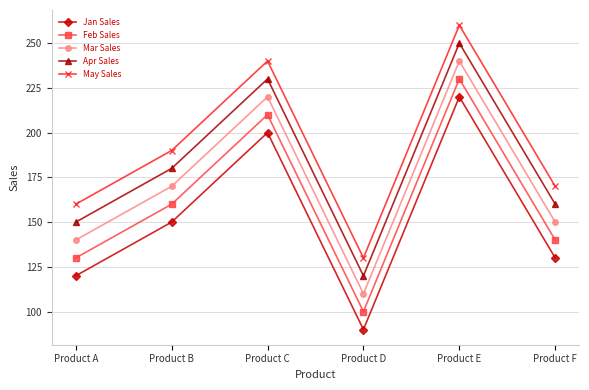

List the series in order of their peak value, lowest first.

Jan Sales, Feb Sales, Mar Sales, Apr Sales, May Sales